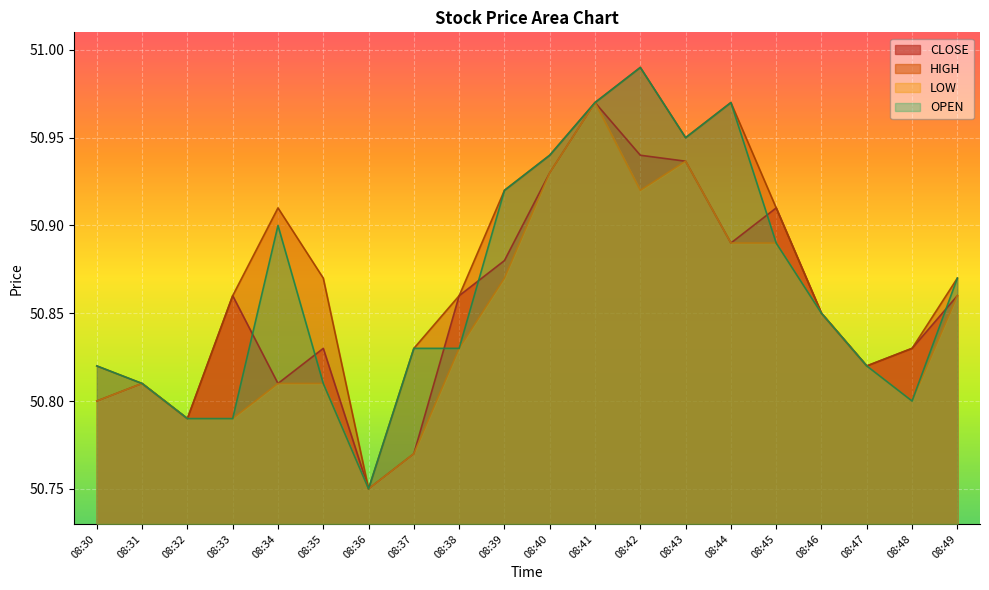

How many series are shown in this chart?

4